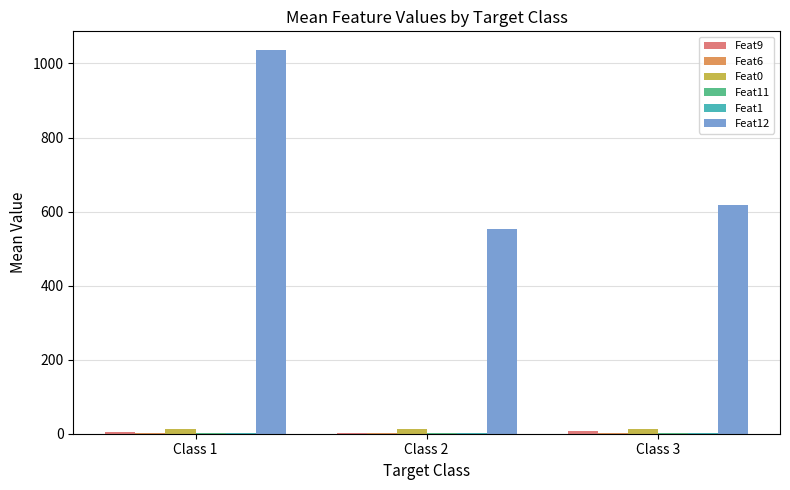

Count the number of data series in this chart.

6